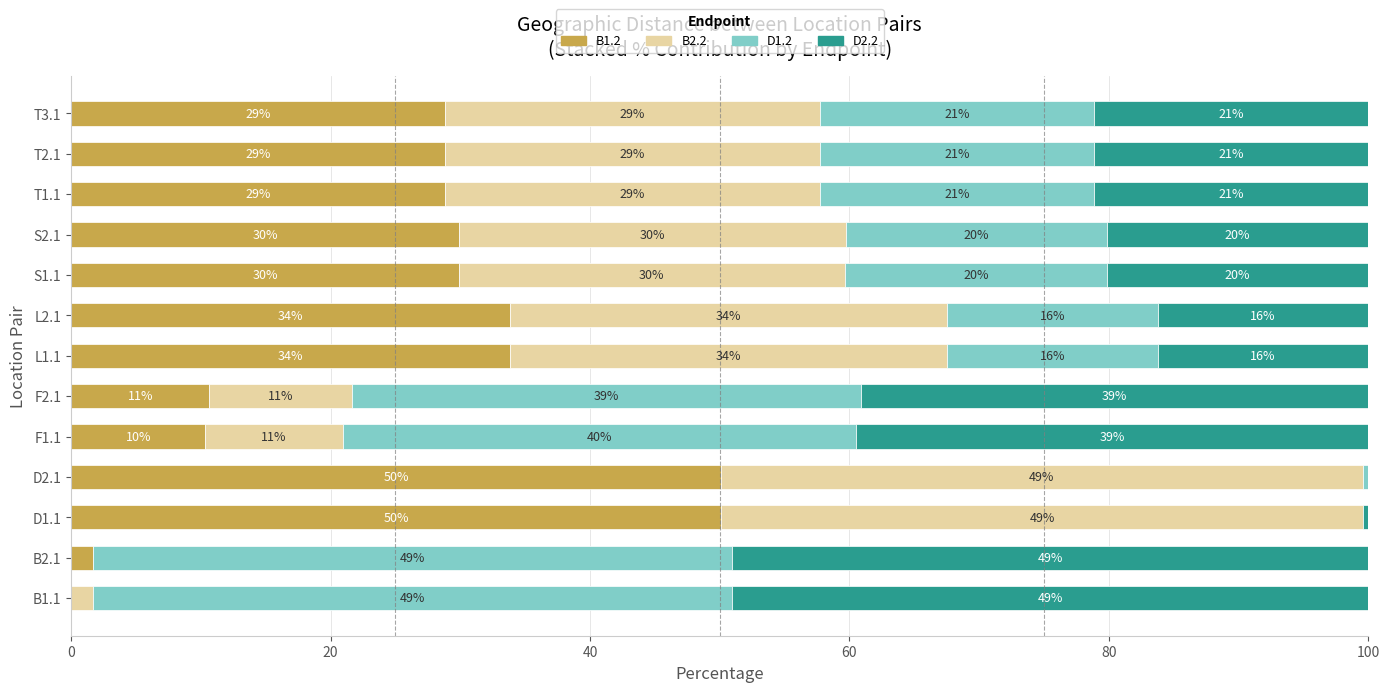

What position from the left is S2.1?

10